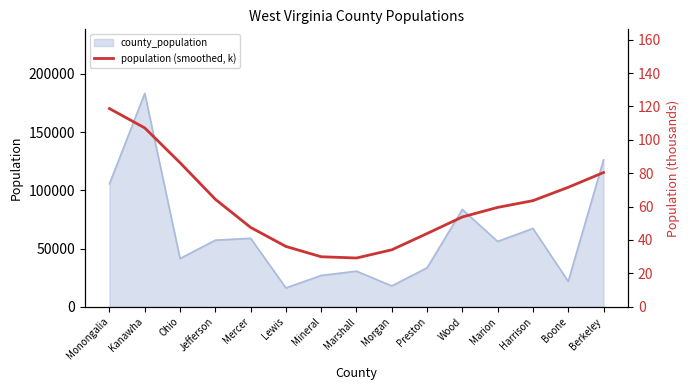

Where is the first local minimum?

Marshall